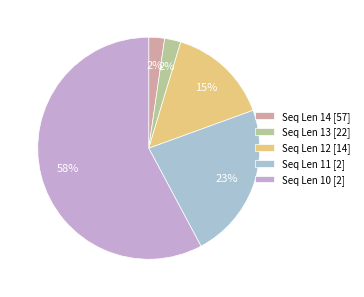

To the nearest percent, what portion does Seq Len 13 [22] represent?

2%